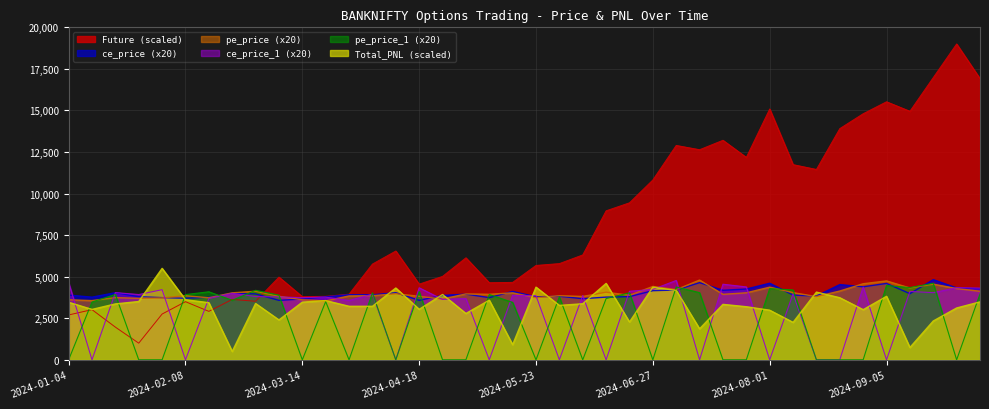

What is the spread (max minus min) of values at 2024-10-03?

13427.7